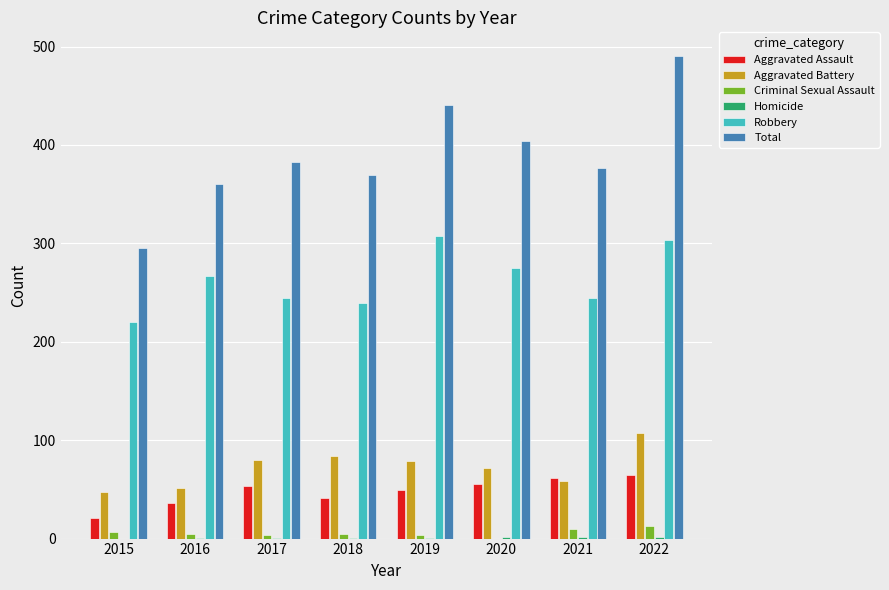

Which series has the largest total across all categories?

Total